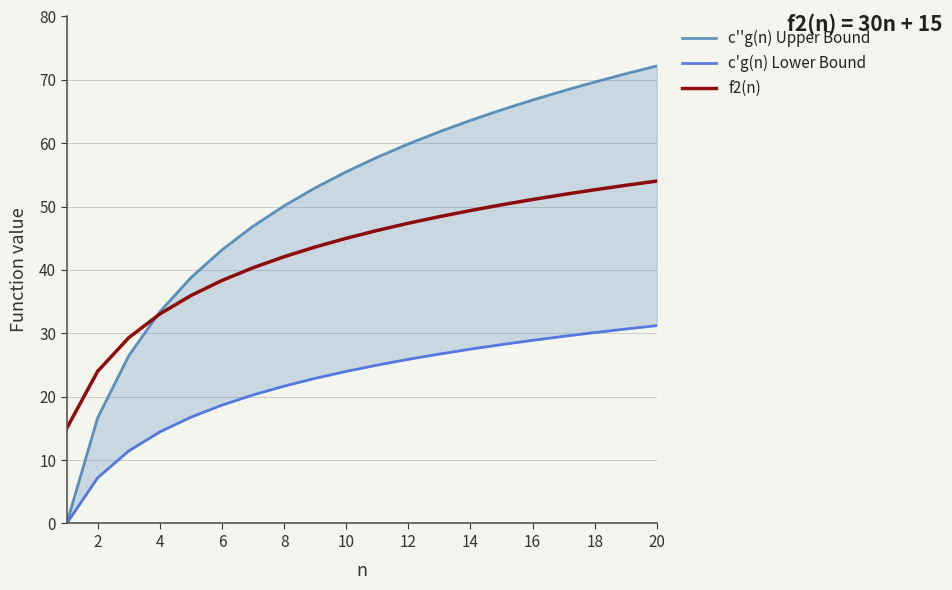

True or false: f2(n) has more than 1 points higher than both neighbors.

False